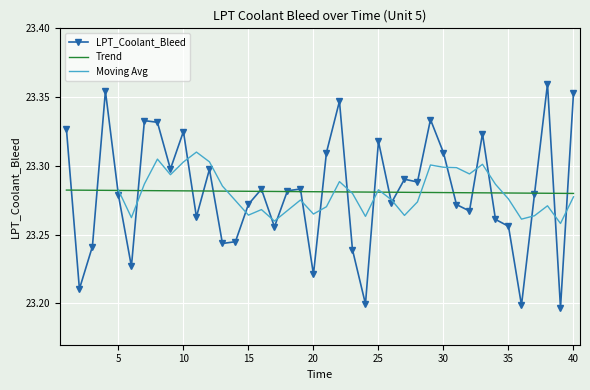

What is the change in value from 29 to 31?

-0.1